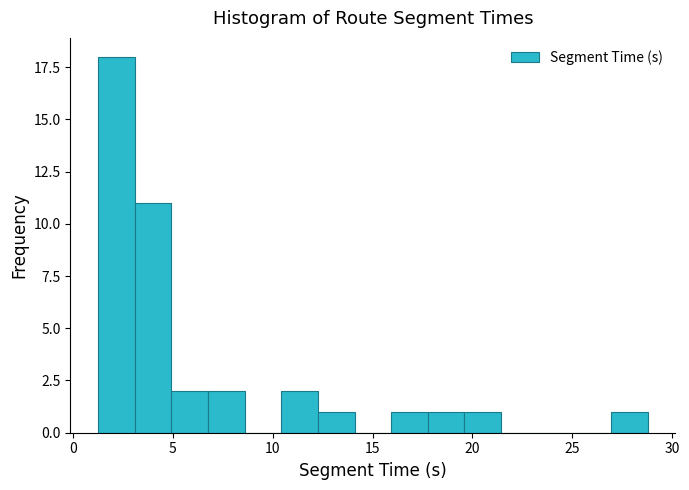

Read against the x-axis, roughly where is the centre of the tallest bar?

2.0